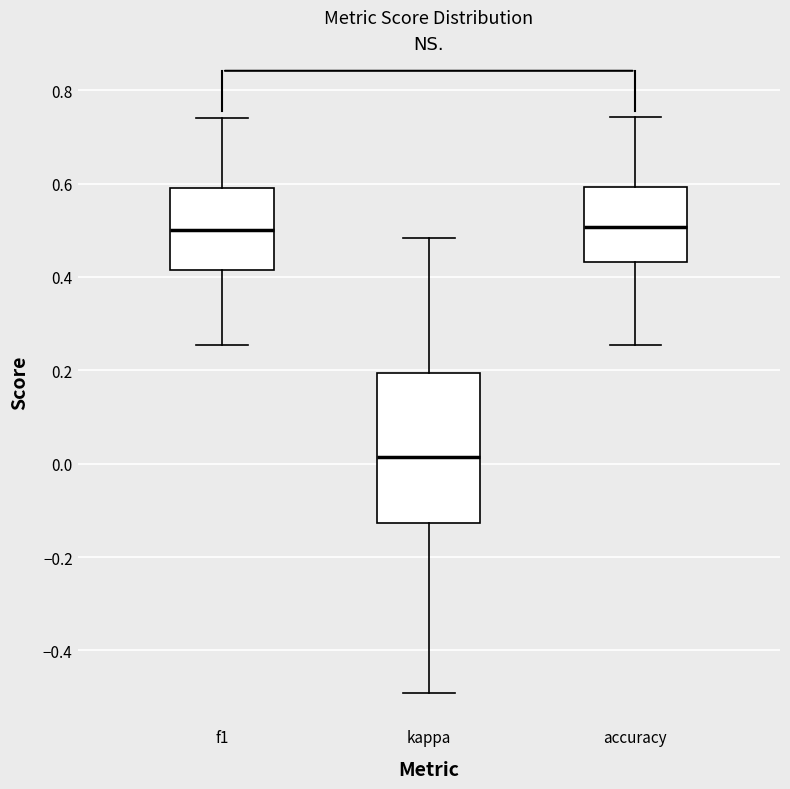

Reading left to right, transcribe this box plot: for each box, give where its median line is, the range the box spans, and where its two whiskers end, as read against the y-axis. The values are not printed on the chart, so give them approximately, as read against the axis.

f1: median 0.50, box 0.42 to 0.60, whiskers 0.26 to 0.74
kappa: median 0.02, box -0.12 to 0.20, whiskers -0.50 to 0.48
accuracy: median 0.50, box 0.44 to 0.60, whiskers 0.26 to 0.74